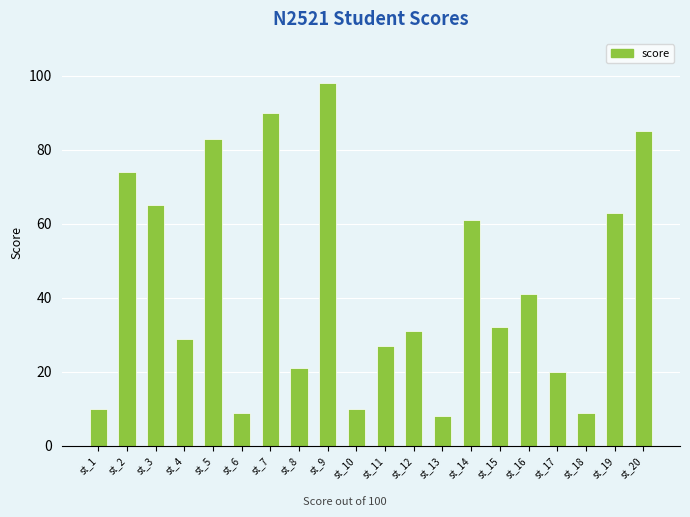

Approximately how many times larger is the value at st_18 compared to st_9?

0.1